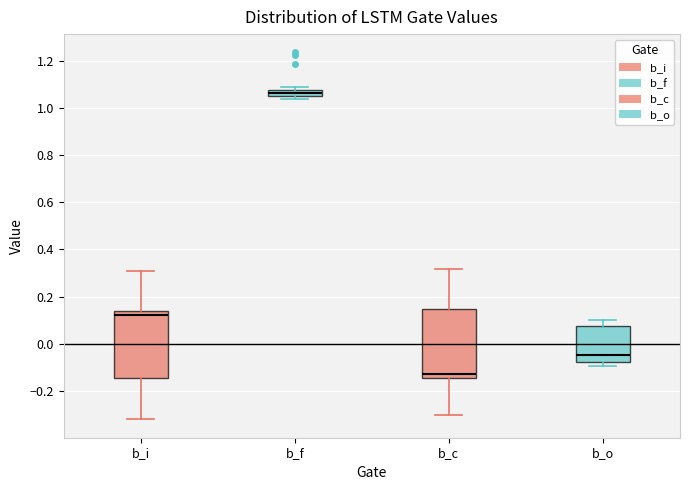

Which box's median line is the lowest?

b_c